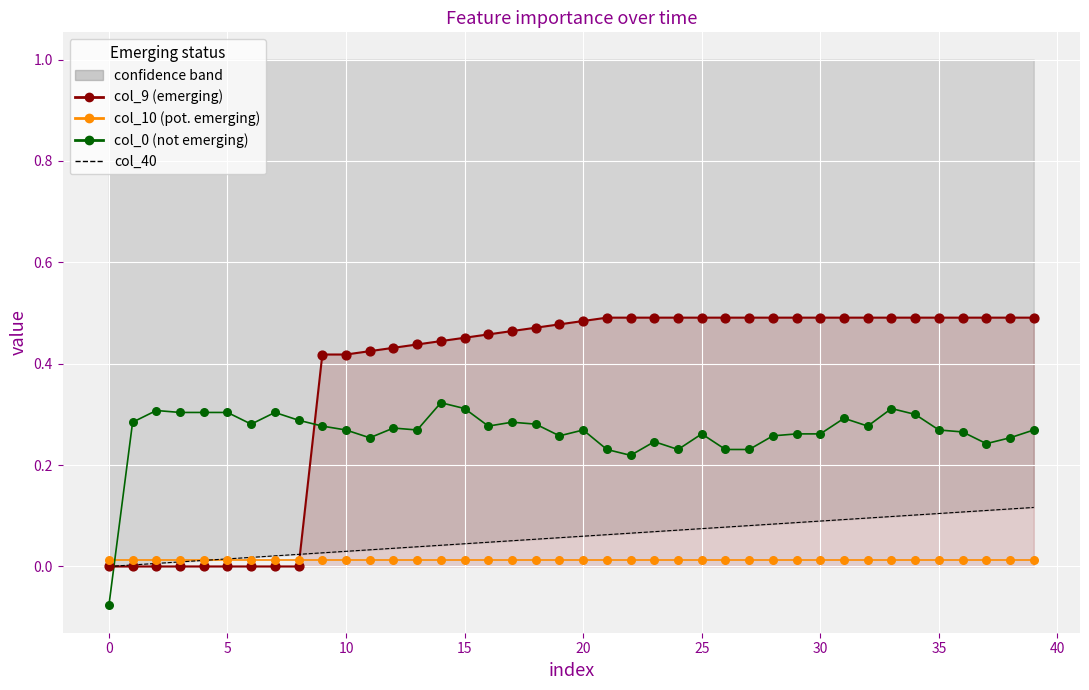

At how many categories does at least one series exceed 0?

40